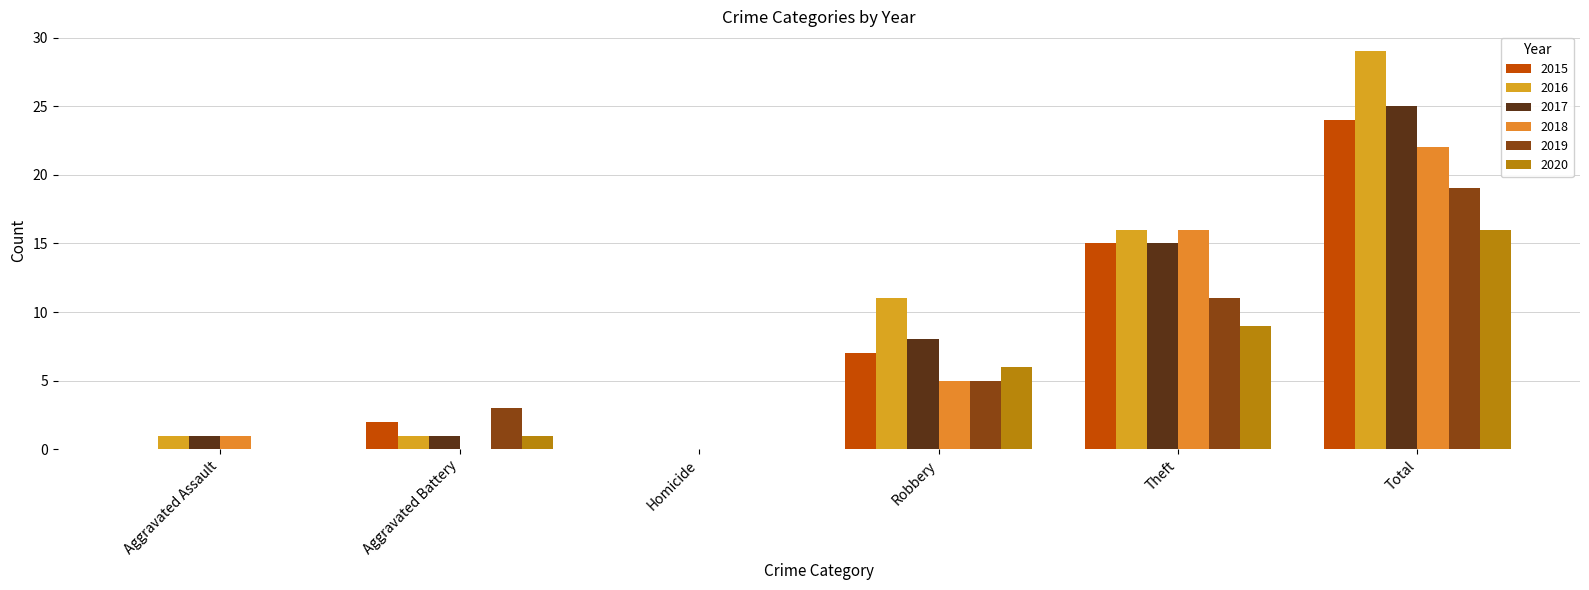

Reading left to right, extract all data points from this chart.

2015: 0	2	0	7	15	24
2016: 1	1	0	11	16	29
2017: 1	1	0	8	15	25
2018: 1	0	0	5	16	22
2019: 0	3	0	5	11	19
2020: 0	1	0	6	9	16